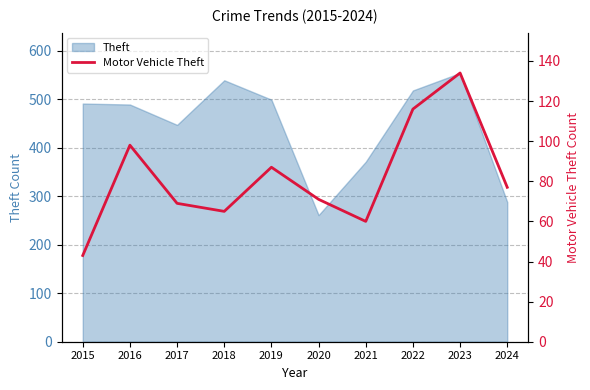

How many interior local valleys (lower than both neighbors) does the data have?

2